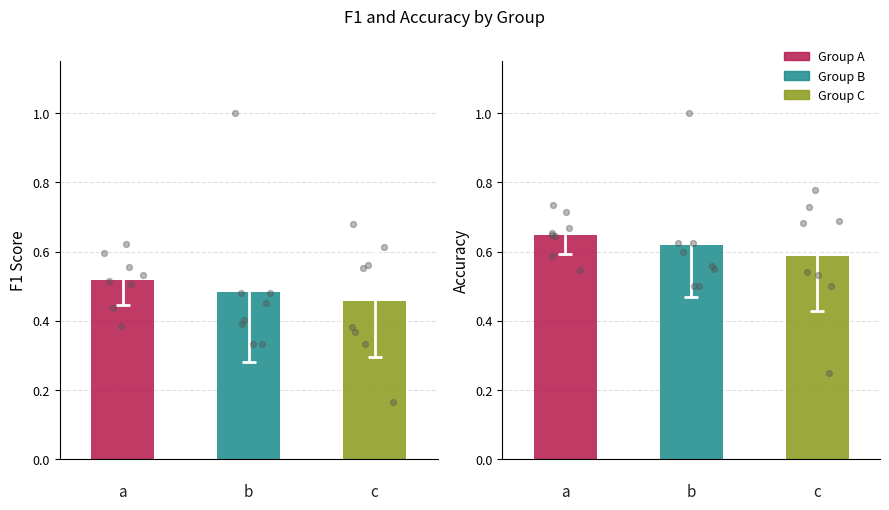

Which series has the largest total across all categories?

accuracy